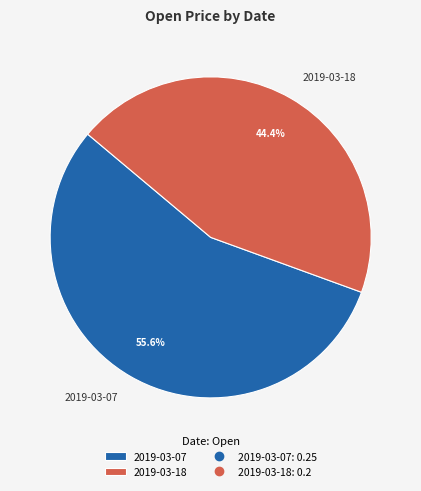

Is 2019-03-18 the majority of the pie?

No